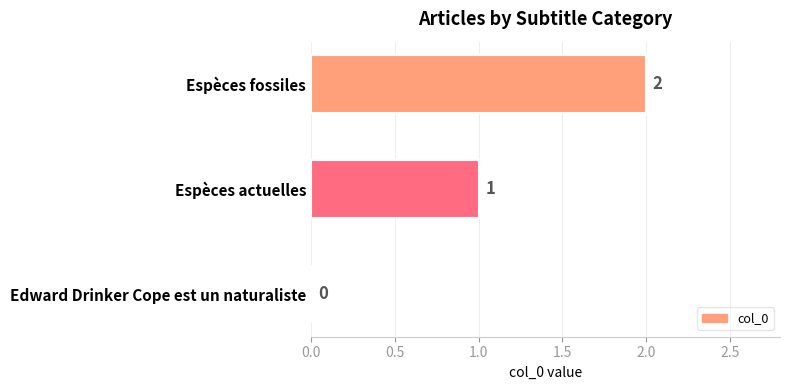

What is the average value?

1